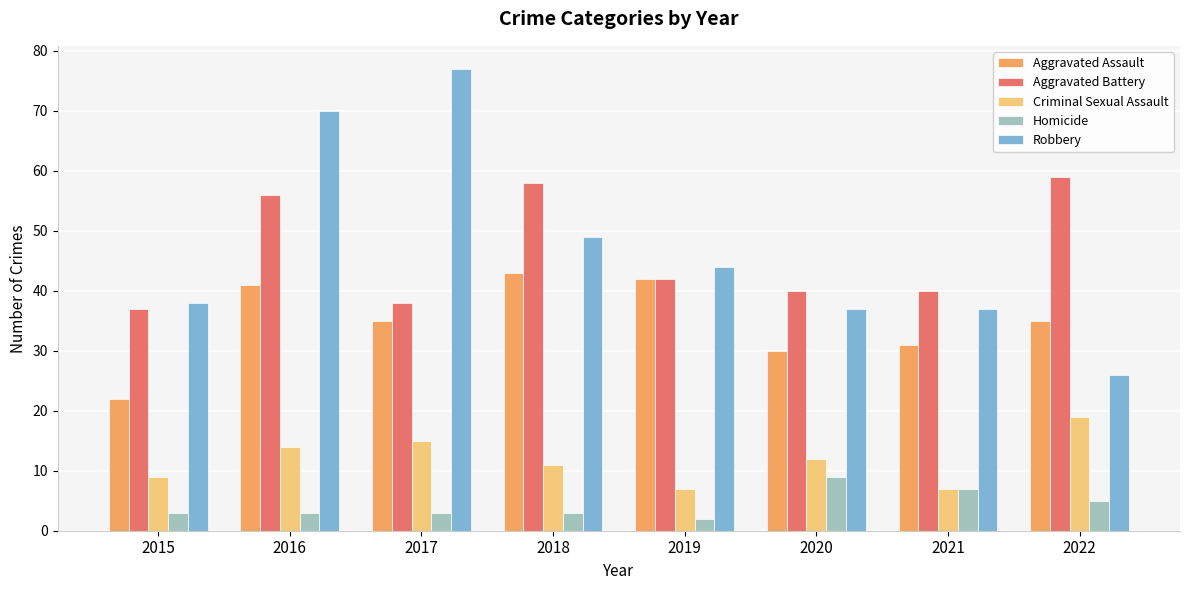

Which series has the widest spread of values?

Robbery